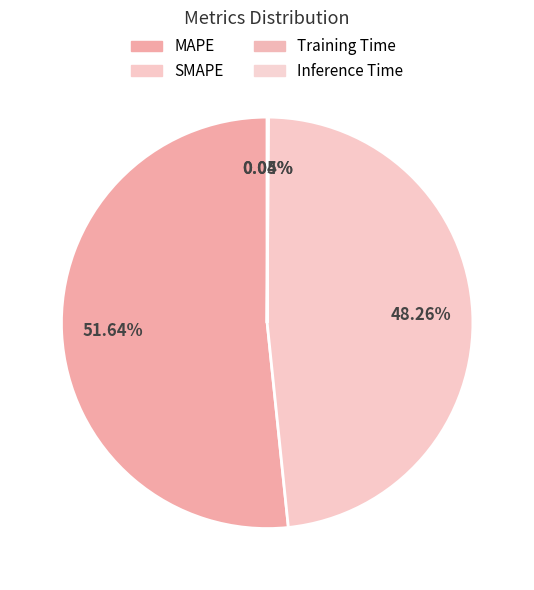

To the nearest percent, what portion does SMAPE represent?

48%